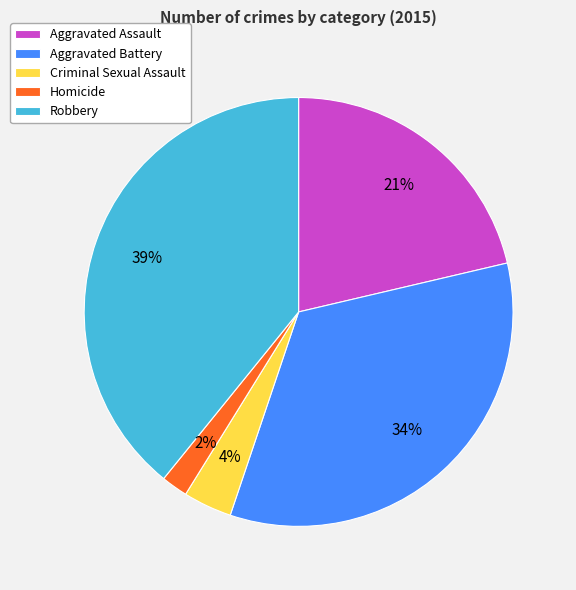

Combined, do Criminal Sexual Assault and Aggravated Battery account for over 50%?

No